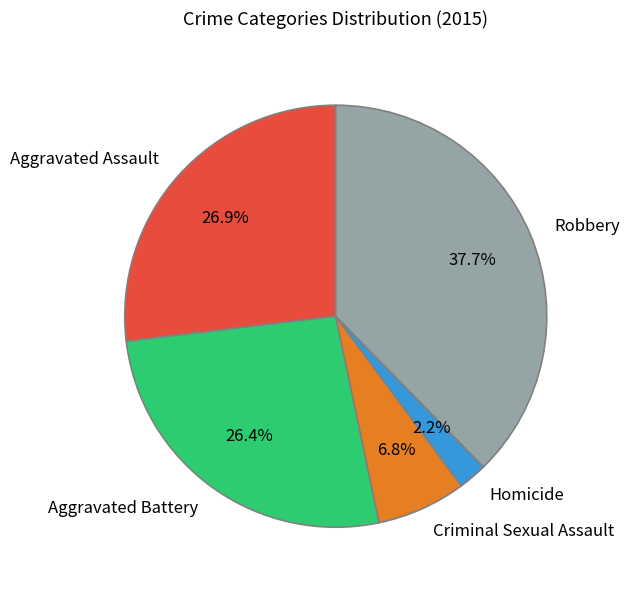

How many slices are in this pie chart?

5